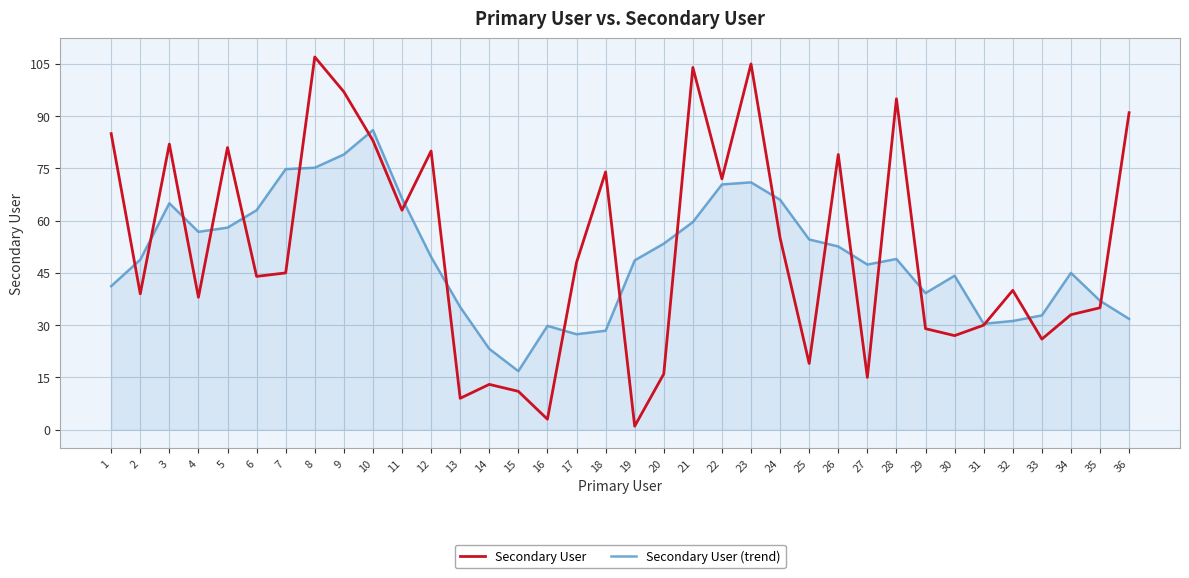

What is the maximum value shown in the chart?

107.0